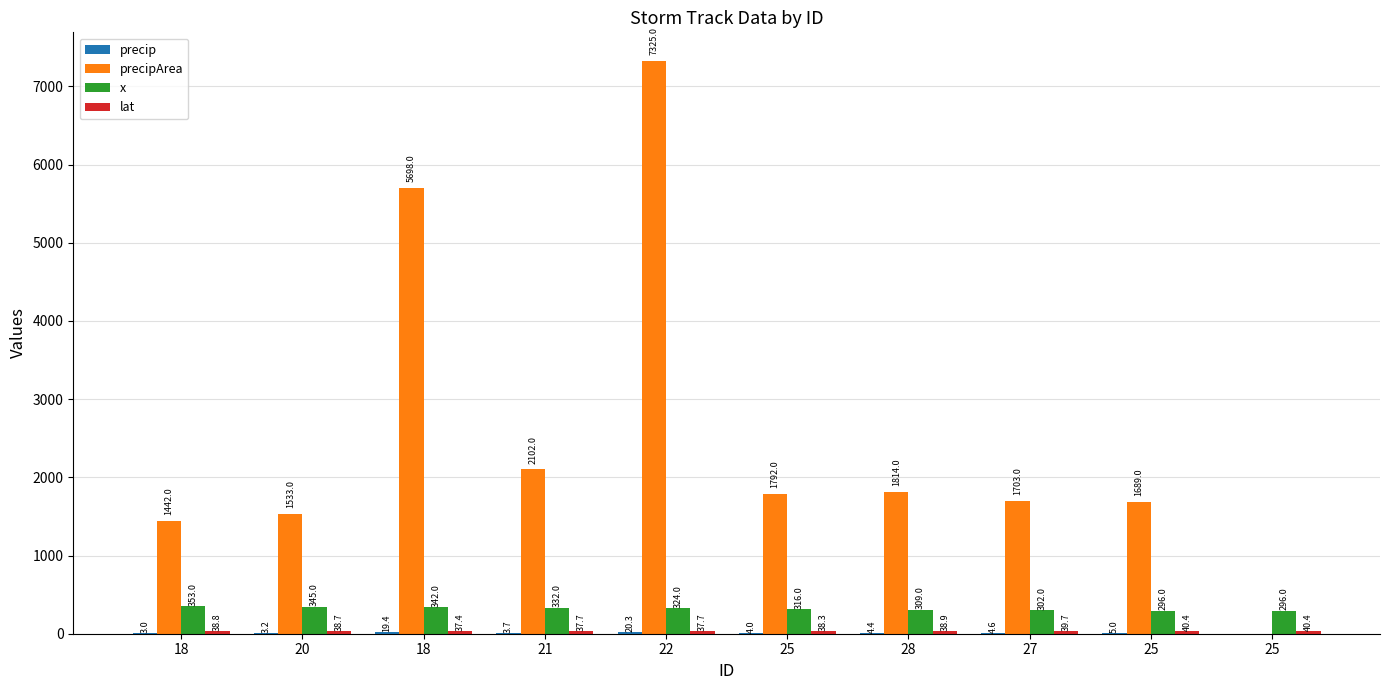

How many data points does each series have?

10